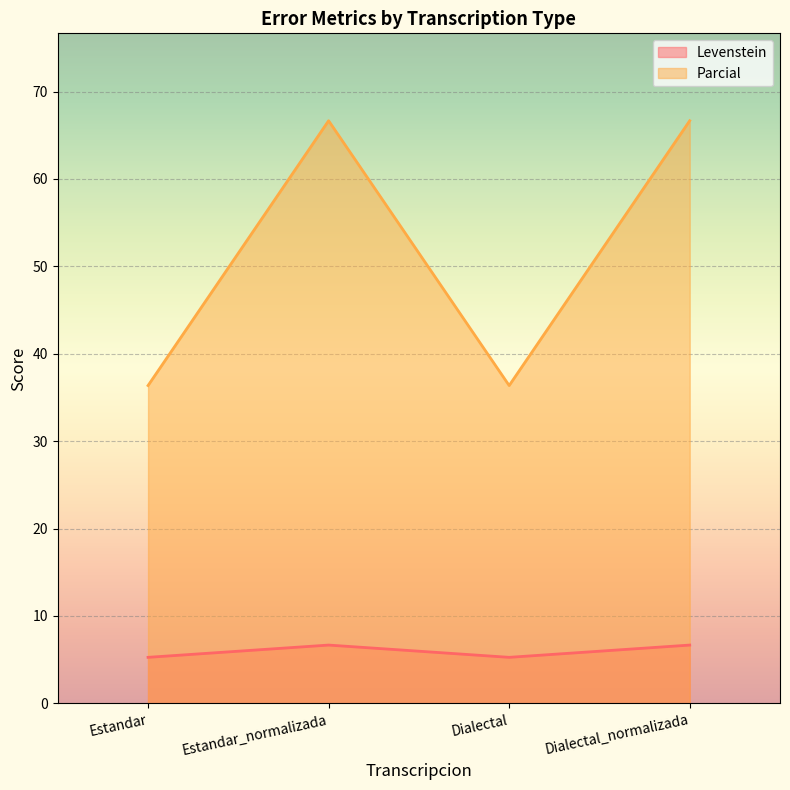

Reading right to left, transcribe all the data shown in this chart.

Levenstein: Dialectal_normalizada=6.7	Dialectal=5.3	Estandar_normalizada=6.7	Estandar=5.3
Parcial: Dialectal_normalizada=66.7	Dialectal=36.4	Estandar_normalizada=66.7	Estandar=36.4